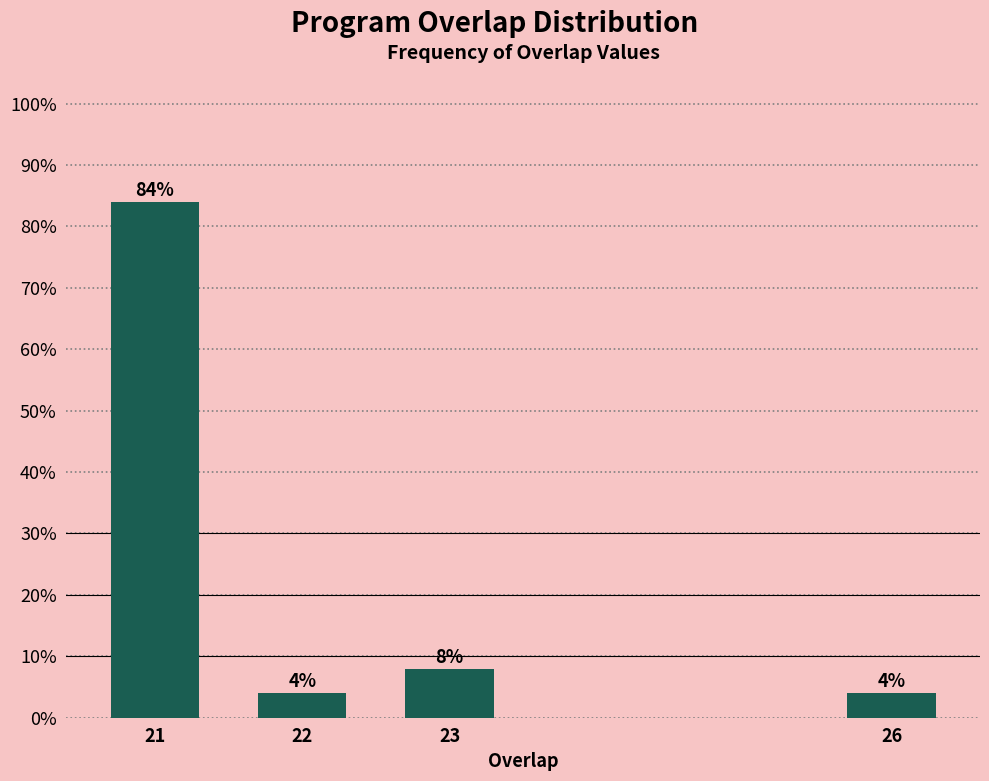

Reading left to right, what are all the values shown in this chart?

21=84	22=4	23=8	26=4